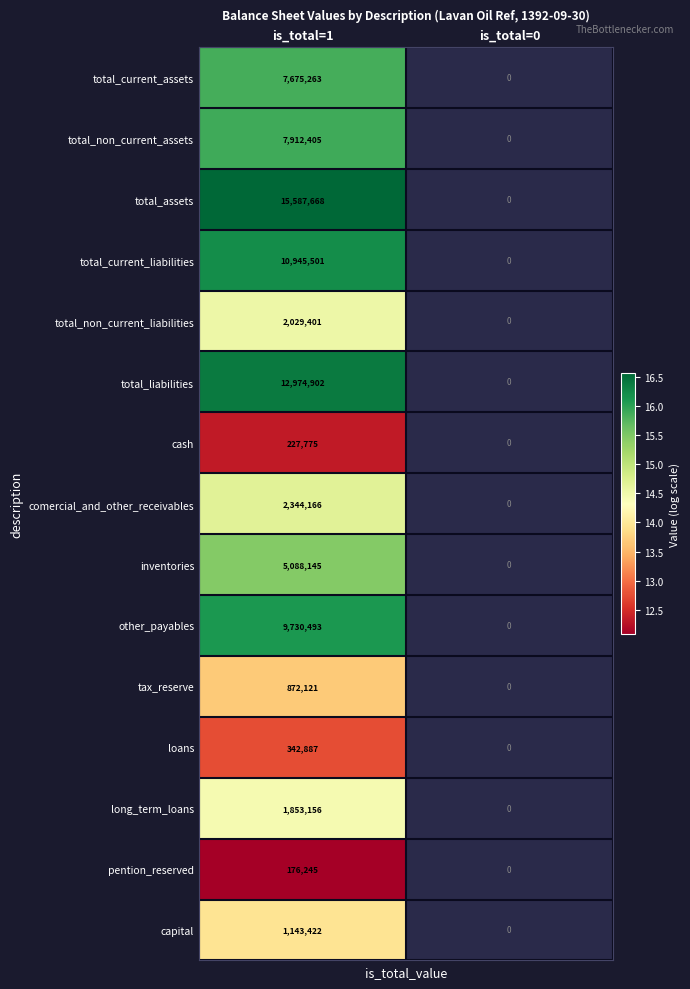

Which series has the largest total across all categories?

total_assets